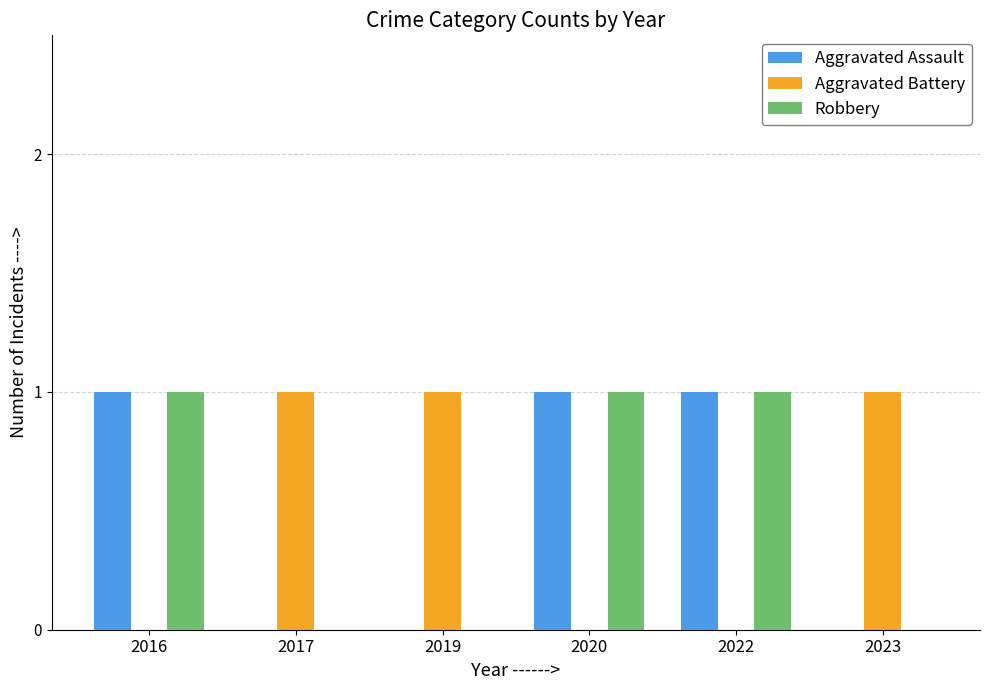

What are all the series names shown in the legend?

Aggravated Assault, Aggravated Battery, Robbery